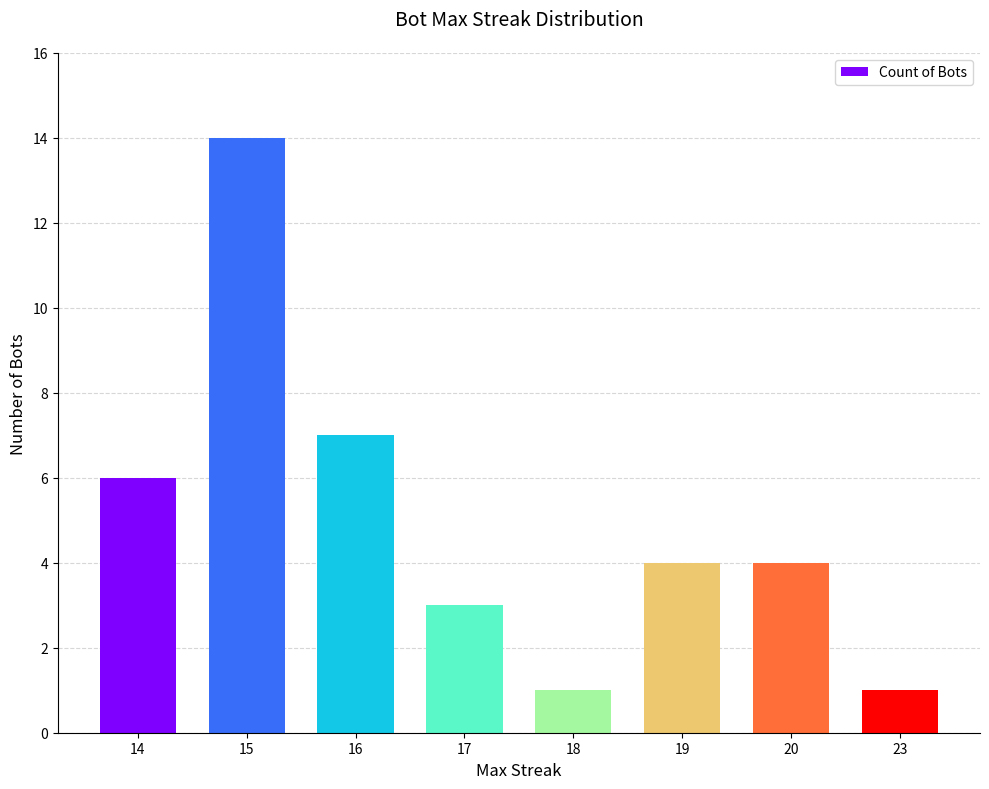

What is the value of the 5th bar from the left?

1